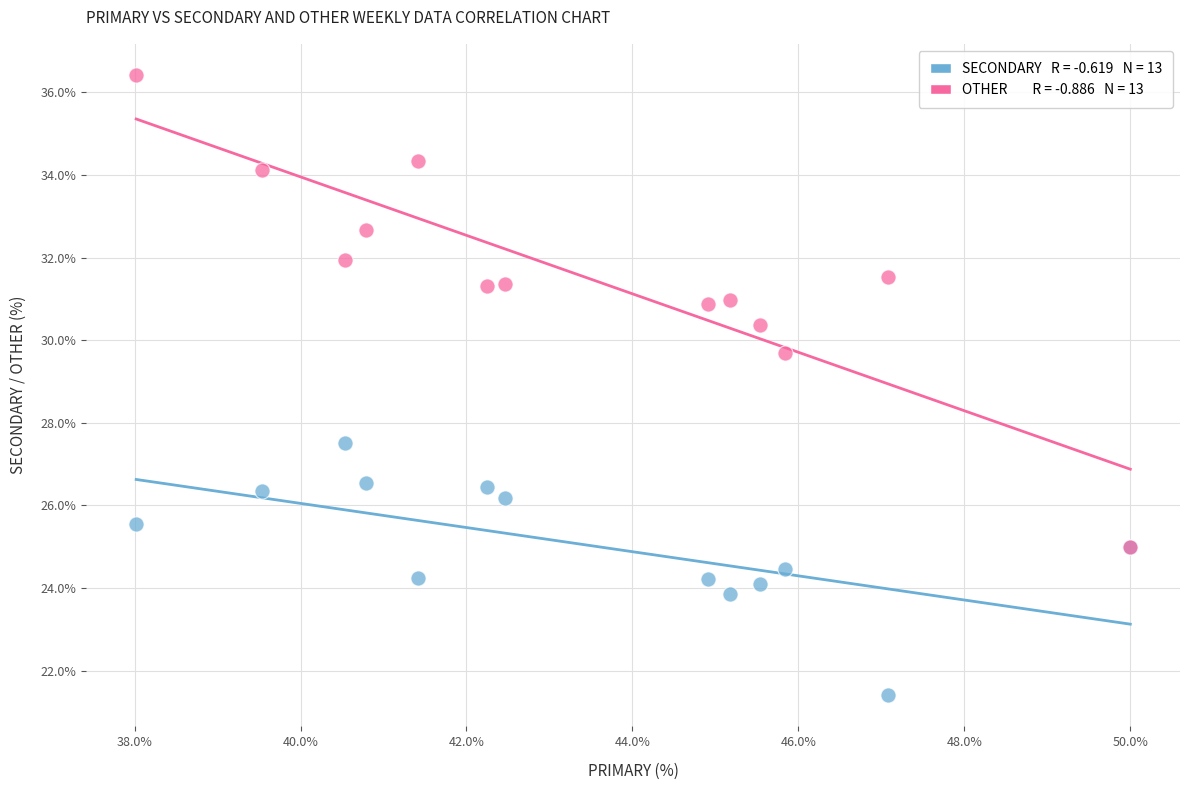

Across all series, what Y value is closest to 28?

27.5